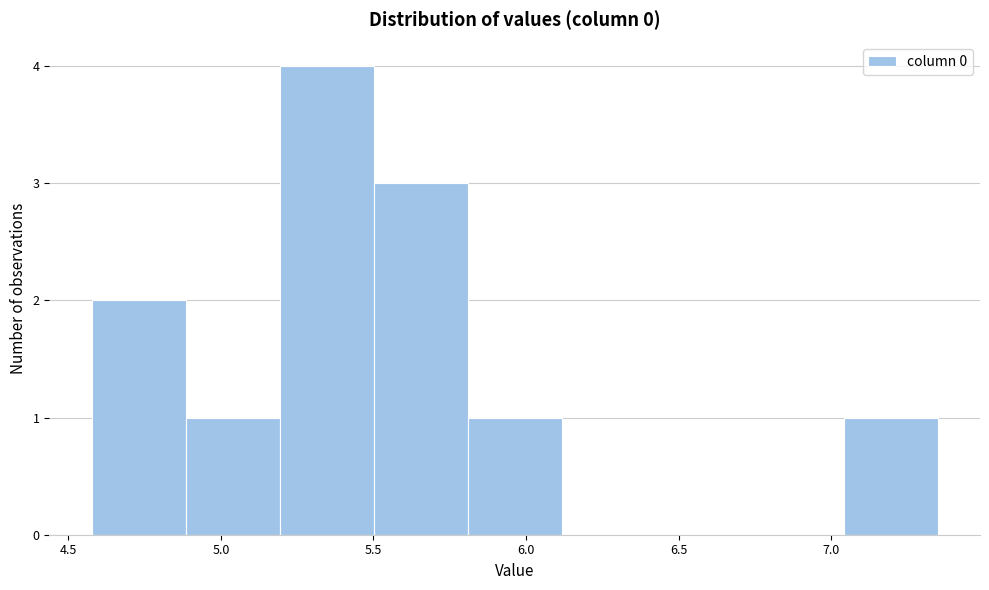

Reading left to right, transcribe this chart: for each bar, give the range it covers on the x-axis and its height. Neither the bar edges nor the heights are printed on the chart, so give them approximately, as read against the axes.

4.60 to 4.90: 2
4.90 to 5.20: 1
5.20 to 5.50: 4
5.50 to 5.80: 3
5.80 to 6.10: 1
6.10 to 6.40: 0
6.40 to 6.75: 0
6.75 to 7.05: 0
7.05 to 7.35: 1